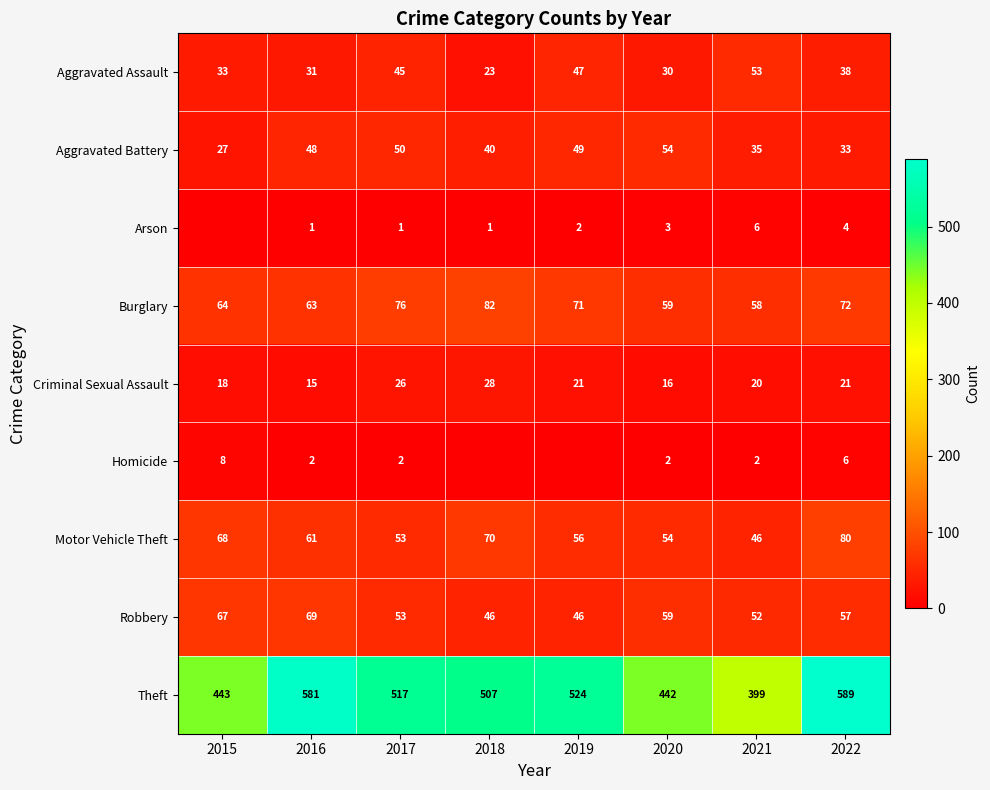

What is the maximum value for Burglary?

82